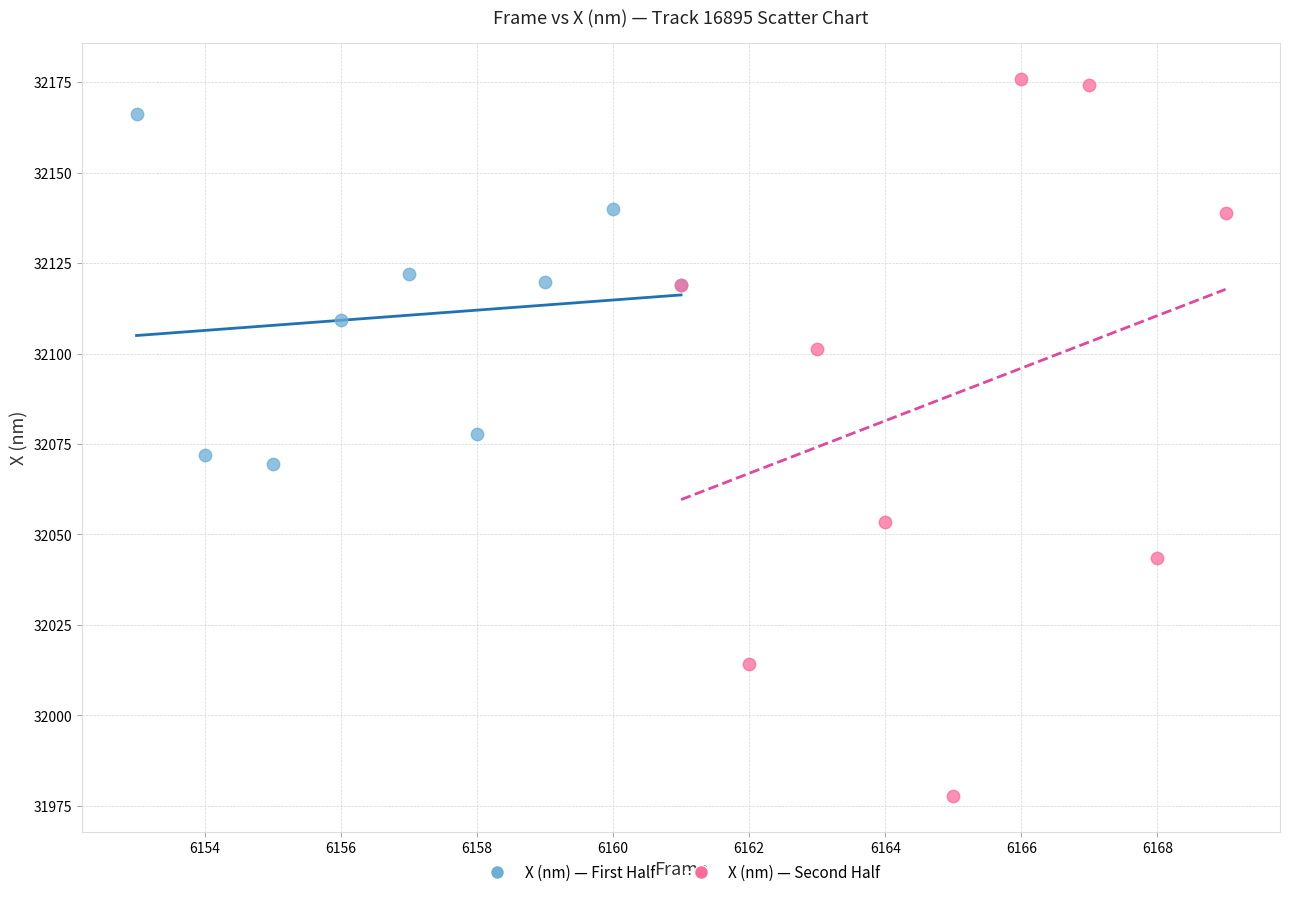

Which series reaches the maximum Y coordinate?

X (nm) — Second Half